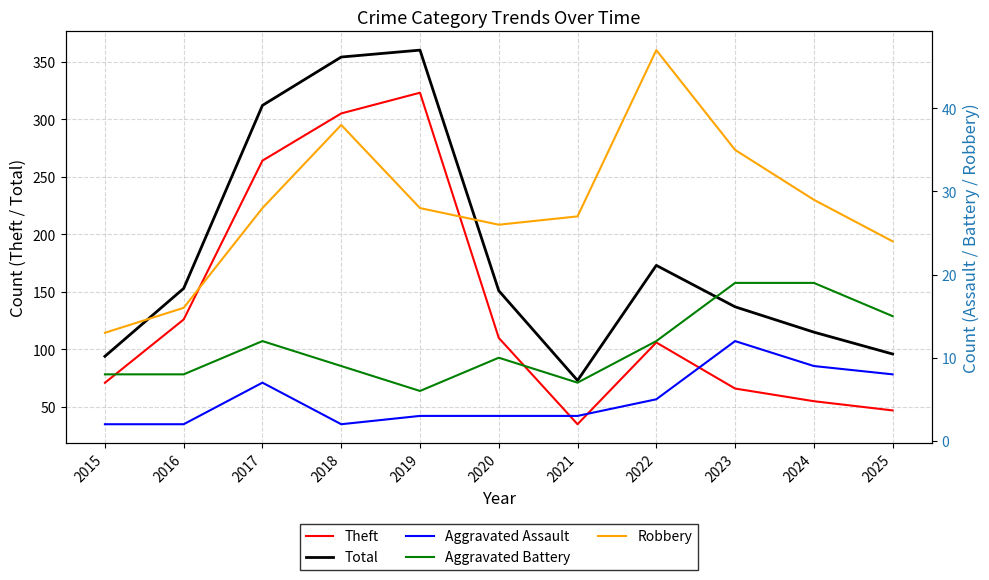

What is the value of the Theft point at the 6th from the left?

110